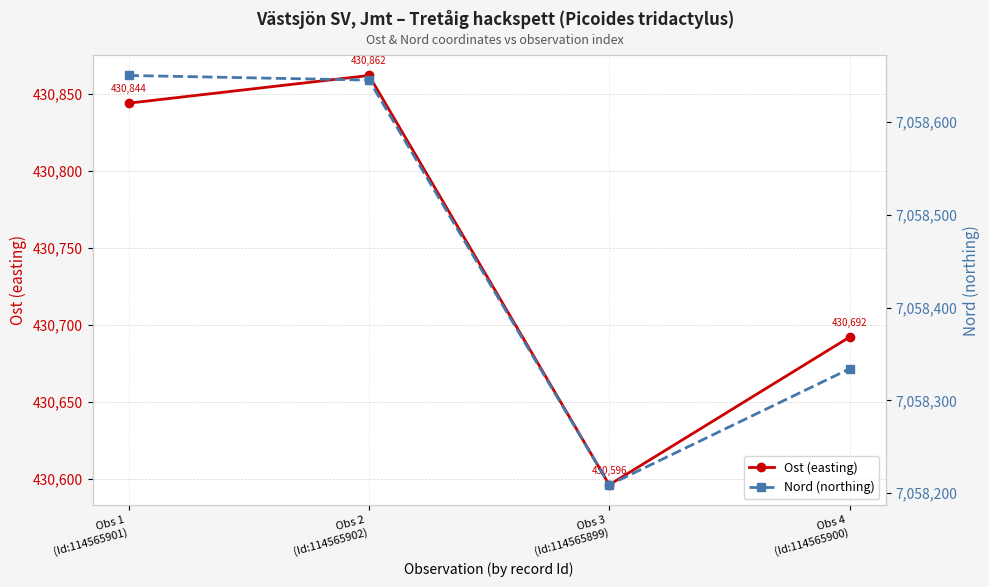

At which category is the sum across all series the highest?

Obs 2
(Id:114565902)